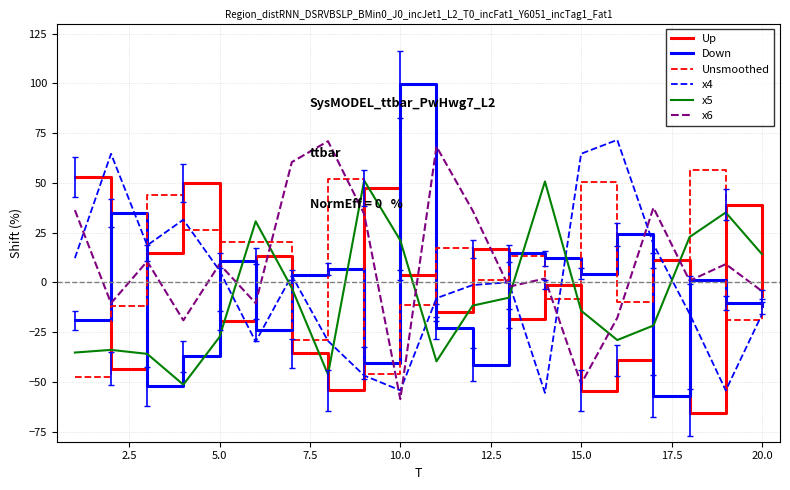

What is the maximum value for x4?

71.6